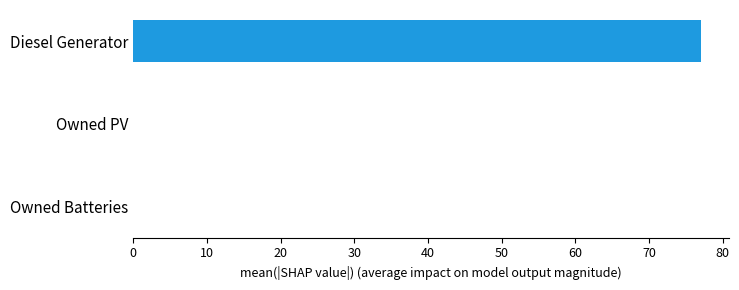

What is the change in value from Owned Batteries to Diesel Generator?

+77